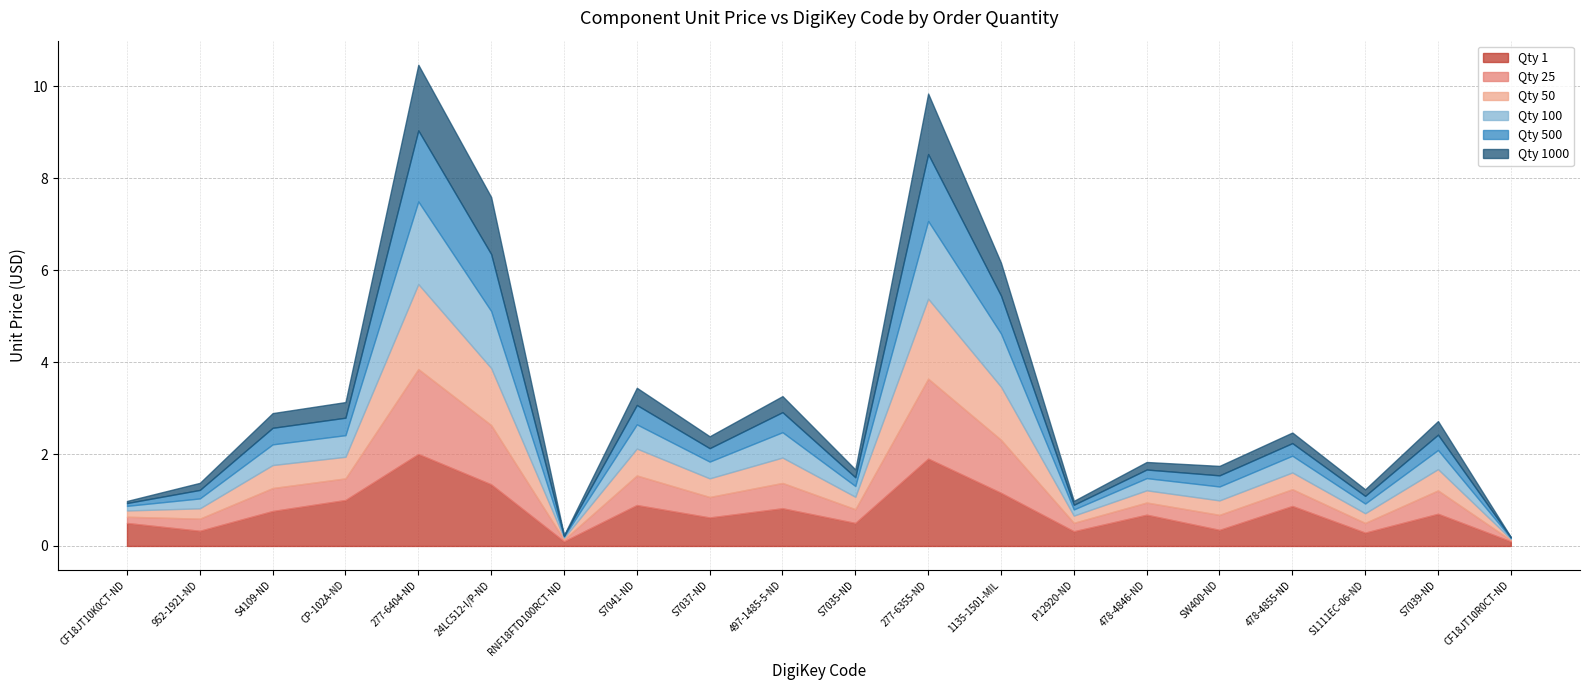

What is the sum of all Qty 1000 values?

7.9